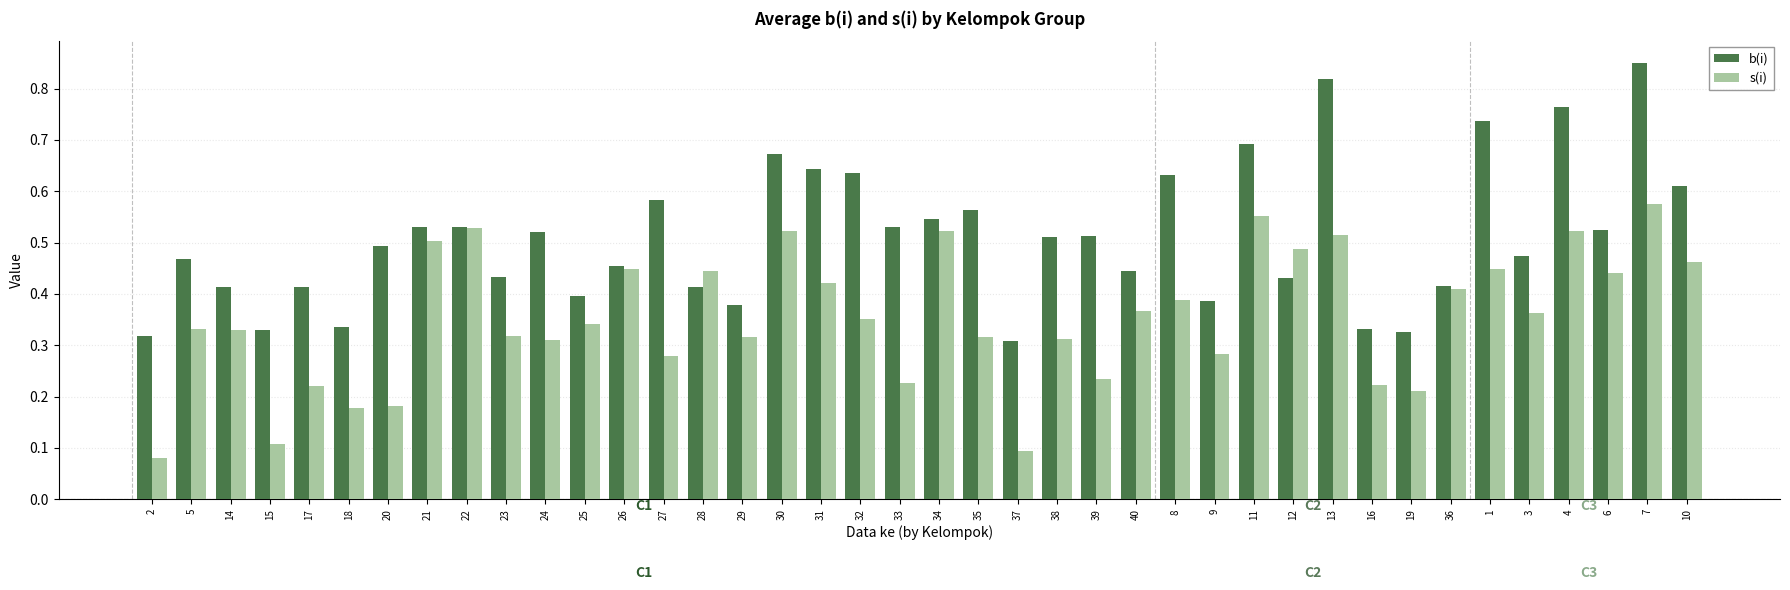

True or false: b(i) has a value of 0.4 at 29.

True